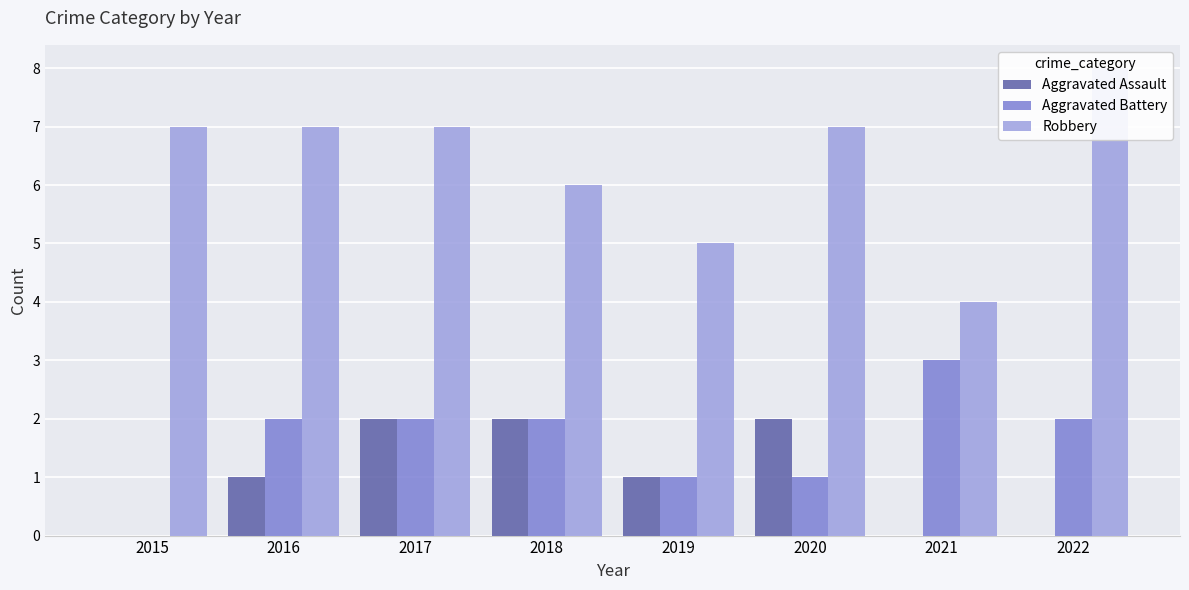

Which series changed the most between 2015 and 2017?

Aggravated Assault